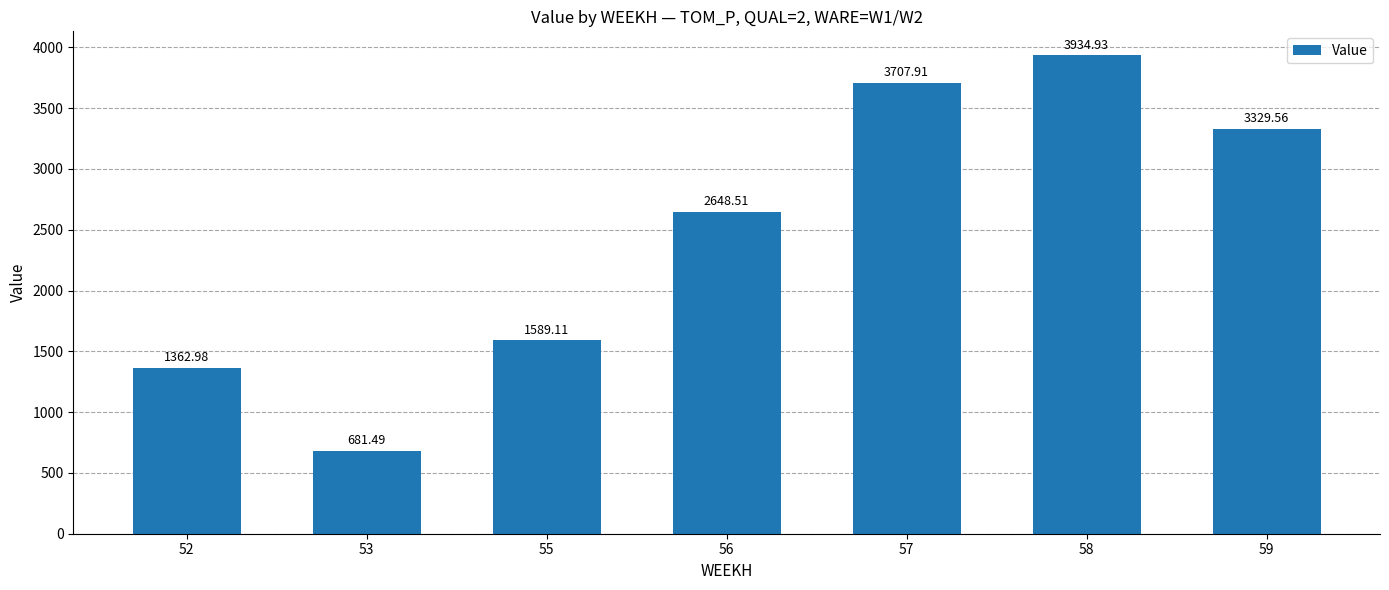

How many data points does each series have?

7